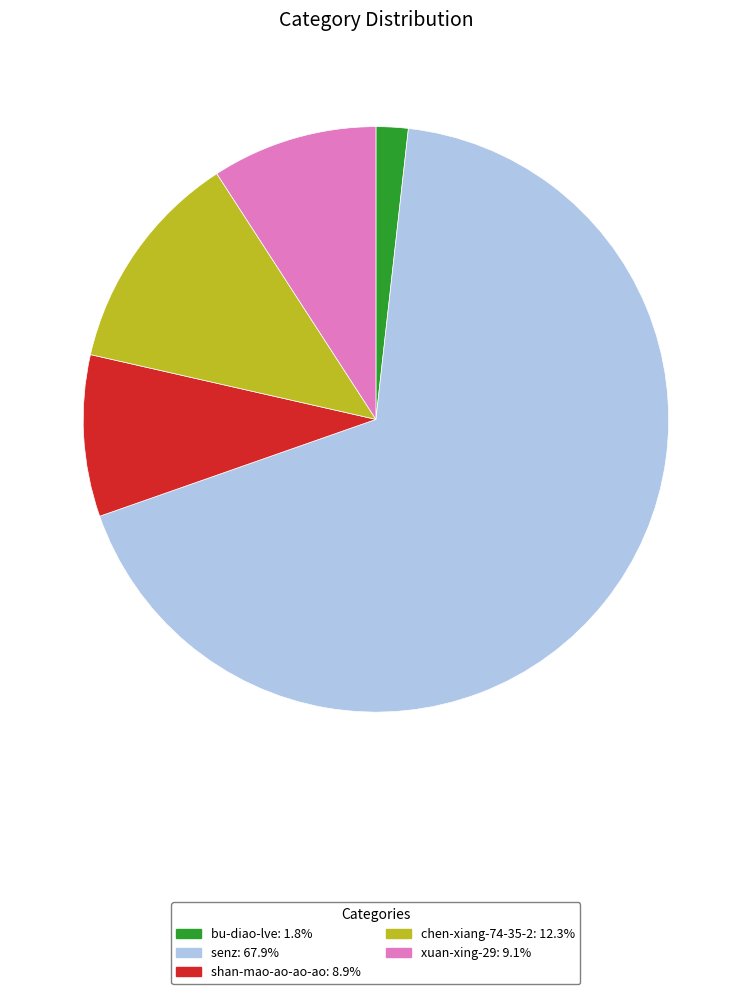

Which category has the smallest portion of the pie?

bu-diao-lve